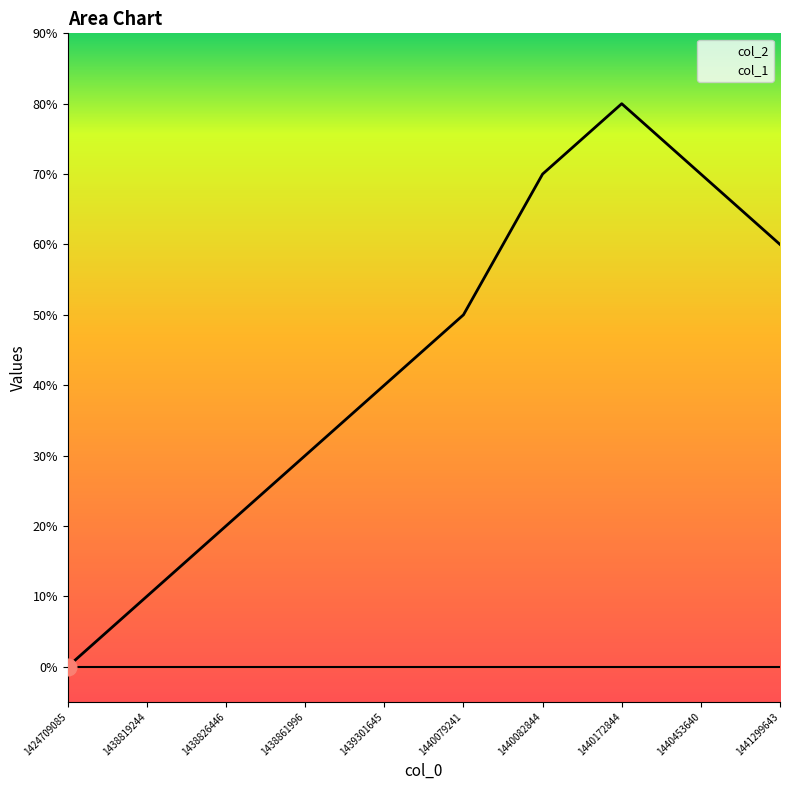

True or false: the data shows 7 at 1440082844.

True